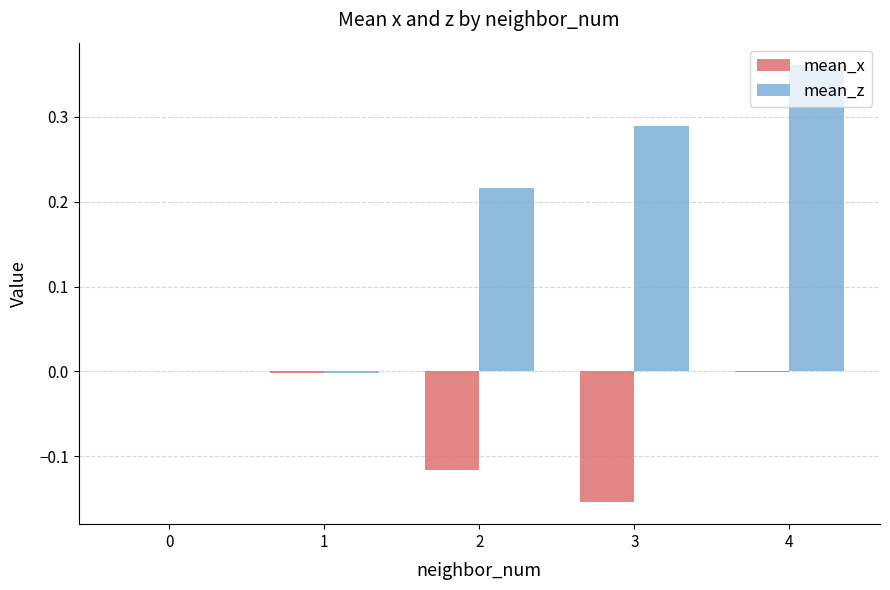

Which category has the highest value across all series?

4